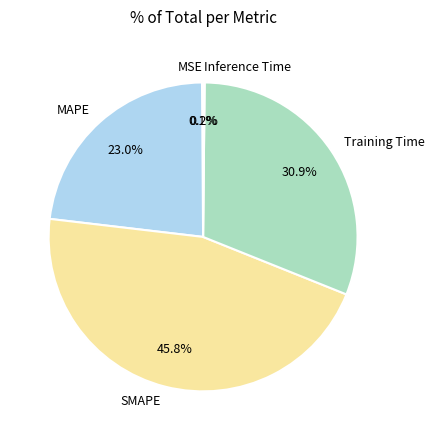

Approximately how many times larger is the value at MAPE compared to SMAPE?

0.5